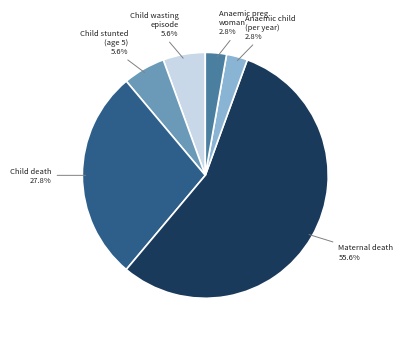

How many slices are in this pie chart?

6